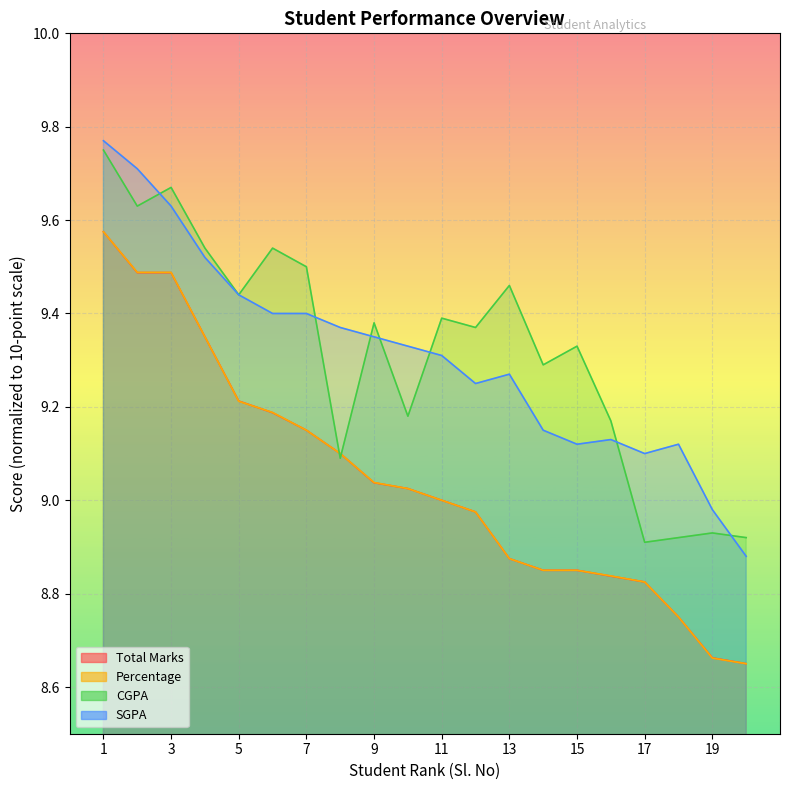

Reading left to right, extract all data points from this chart.

Total Marks: 1=9.6	2=9.5	3=9.5	4=9.3	5=9.2	6=9.2	7=9.2	8=9.1	9=9.0	10=9.0	11=9.0	12=9.0	13=8.9	14=8.8	15=8.8	16=8.8	17=8.8	18=8.8	19=8.7	20=8.7
Percentage: 1=9.6	2=9.5	3=9.5	4=9.3	5=9.2	6=9.2	7=9.2	8=9.1	9=9.0	10=9.0	11=9.0	12=9.0	13=8.9	14=8.8	15=8.8	16=8.8	17=8.8	18=8.8	19=8.7	20=8.7
CGPA: 1=9.8	2=9.6	3=9.7	4=9.5	5=9.4	6=9.5	7=9.5	8=9.1	9=9.4	10=9.2	11=9.4	12=9.4	13=9.5	14=9.3	15=9.3	16=9.2	17=8.9	18=8.9	19=8.9	20=8.9
SGPA: 1=9.8	2=9.7	3=9.6	4=9.5	5=9.4	6=9.4	7=9.4	8=9.4	9=9.3	10=9.3	11=9.3	12=9.2	13=9.3	14=9.2	15=9.1	16=9.1	17=9.1	18=9.1	19=9.0	20=8.9